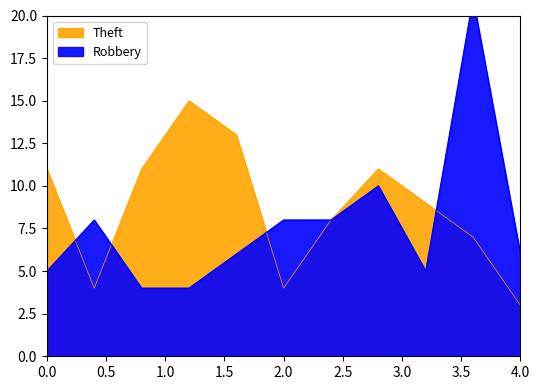

What is the value of the Robbery point at the 4th from the left?

4